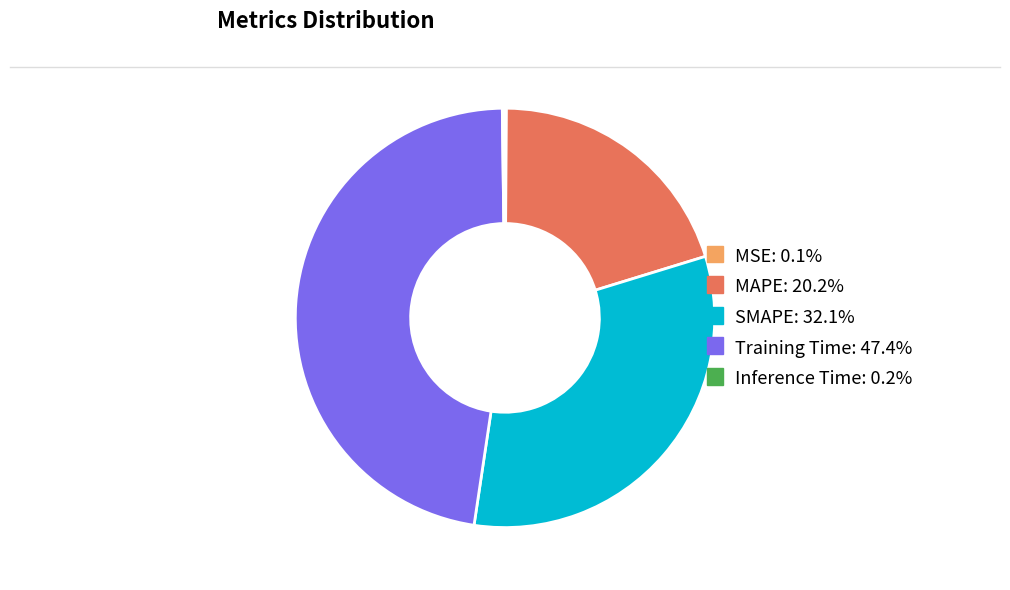

Between SMAPE and Training Time, which is larger?

Training Time